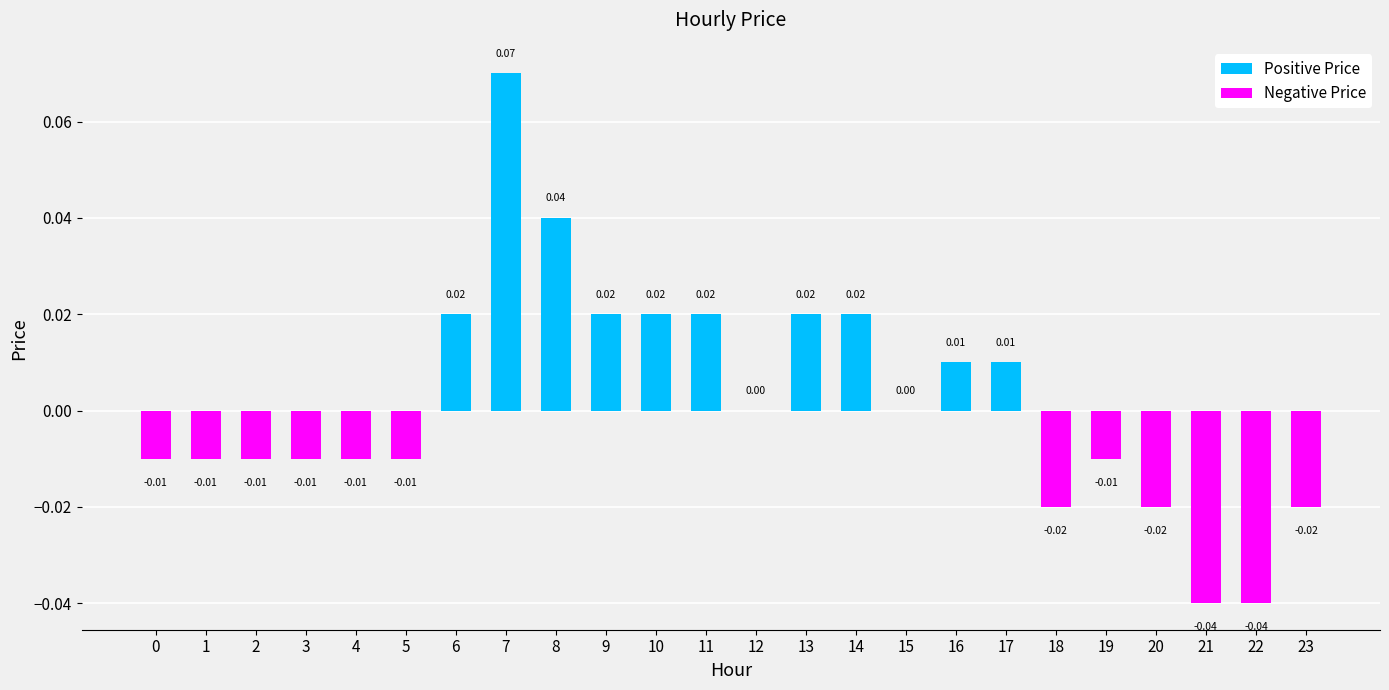

What is the difference between the maximum and second lowest values in the Positive Price series?

0.1